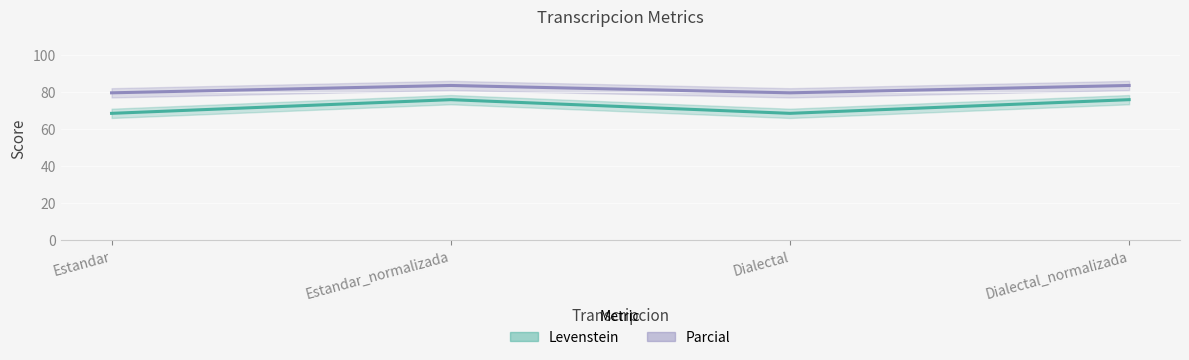

Which category has the highest value in the Parcial series?

Estandar_normalizada